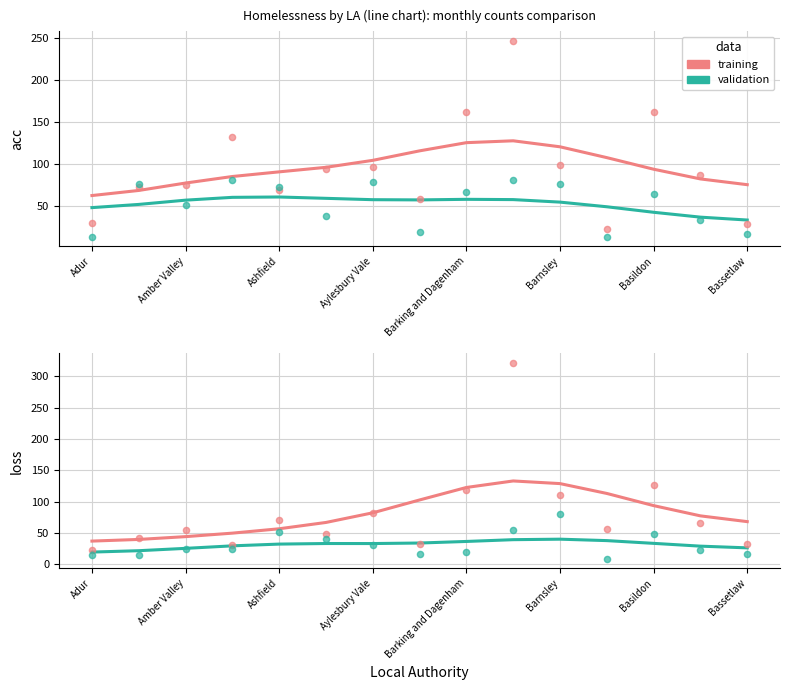

What are all the series names shown in the legend?

training, validation